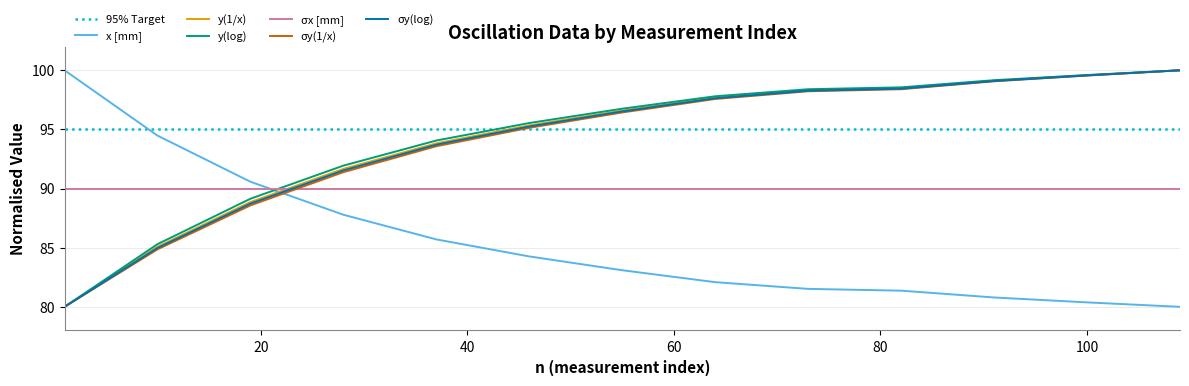

Is this an area chart (filled region under the line)?

No